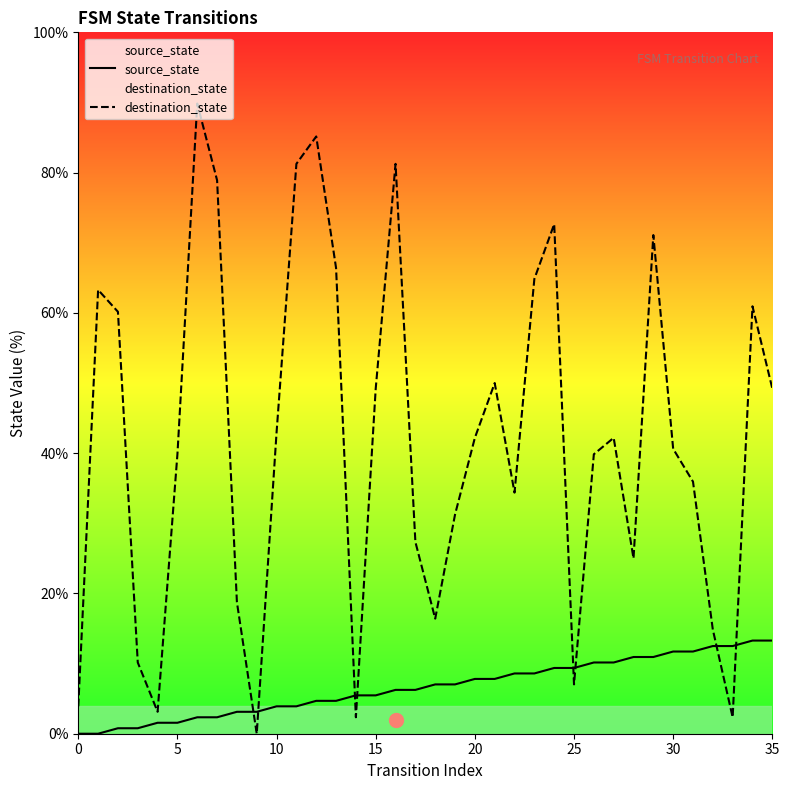

Which series has the largest total across all categories?

destination_state